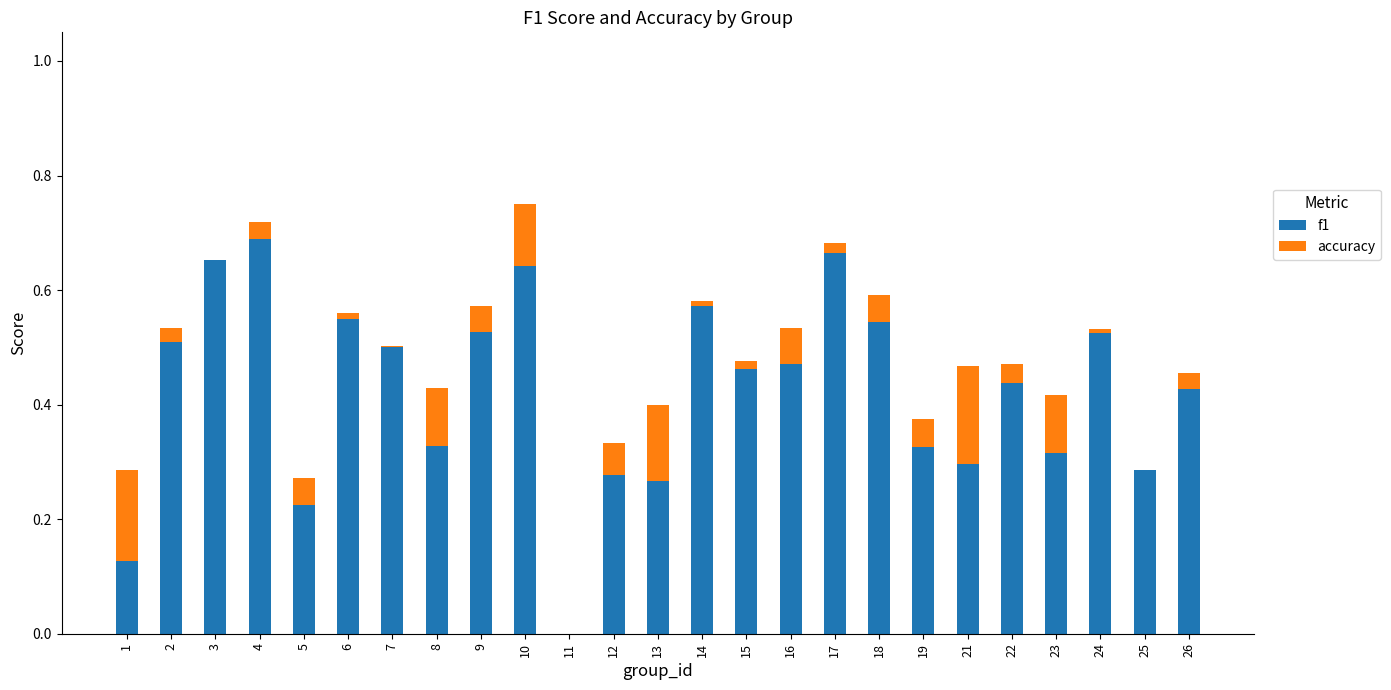

What is the difference between the maximum and second lowest values in the f1 series?

0.6